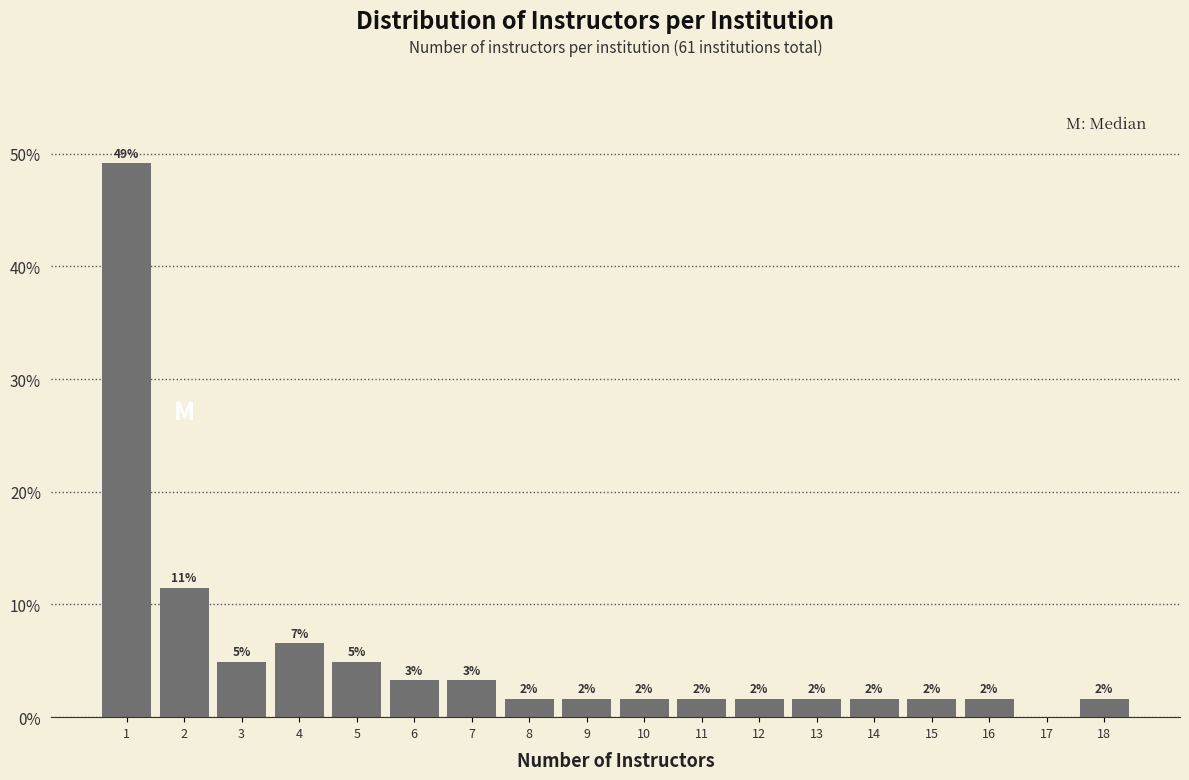

Are the bars horizontal?

No